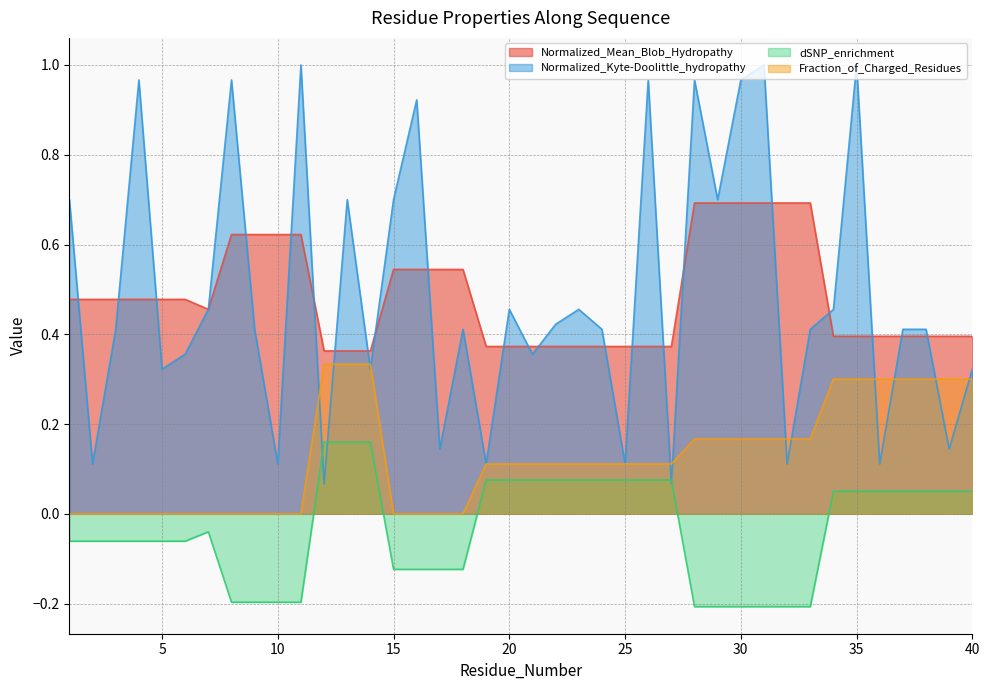

Is it true that Normalized_Kyte-Doolittle_hydropathy equals 0.4 at 35?

False